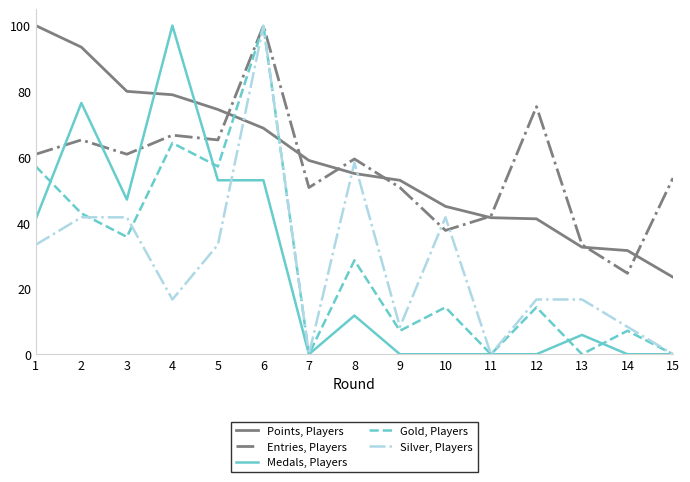

The value of Gold, Players at 5 is 37.4. True or false?

False